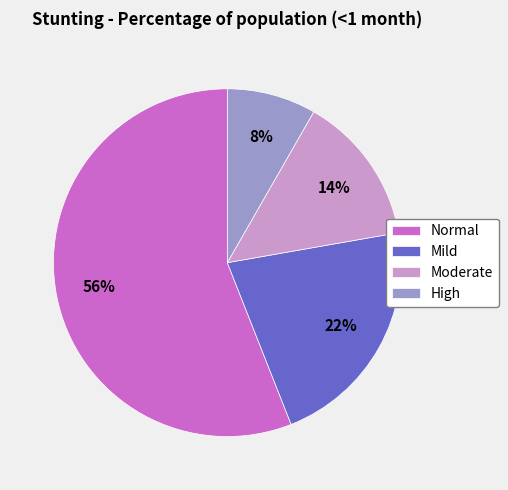

Do Mild and Normal together represent more than half of the pie?

Yes